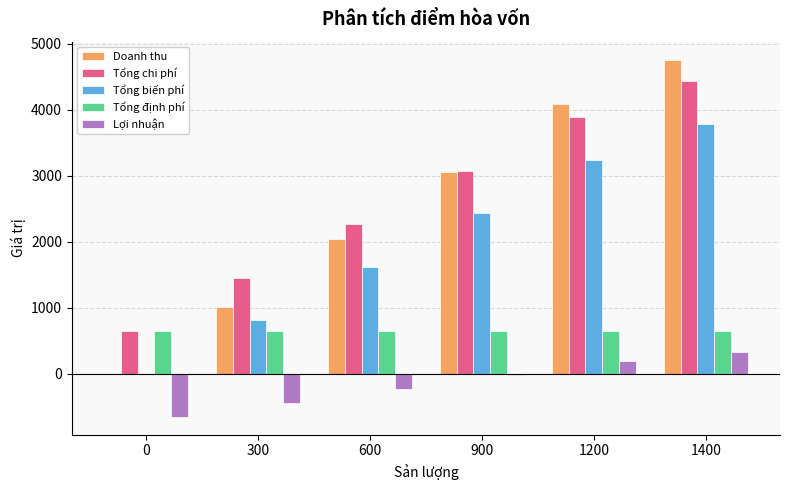

Which category has the highest value across all series?

1400